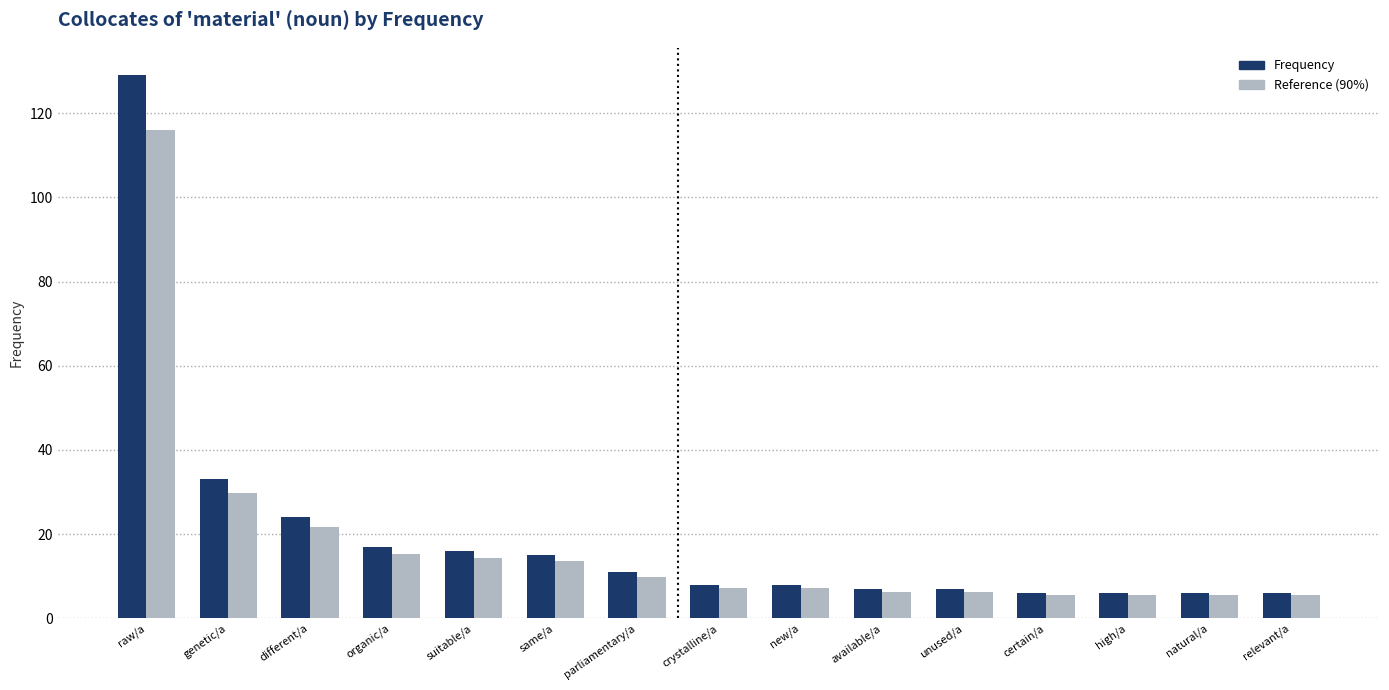

Which series has the largest total across all categories?

Frequency